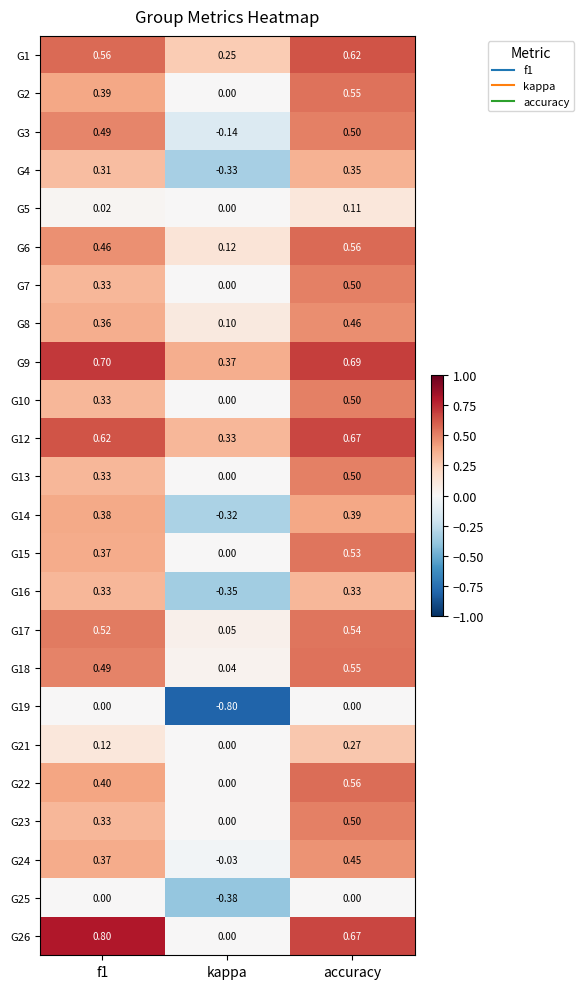

Where is G15 nearest to the value 0?

kappa